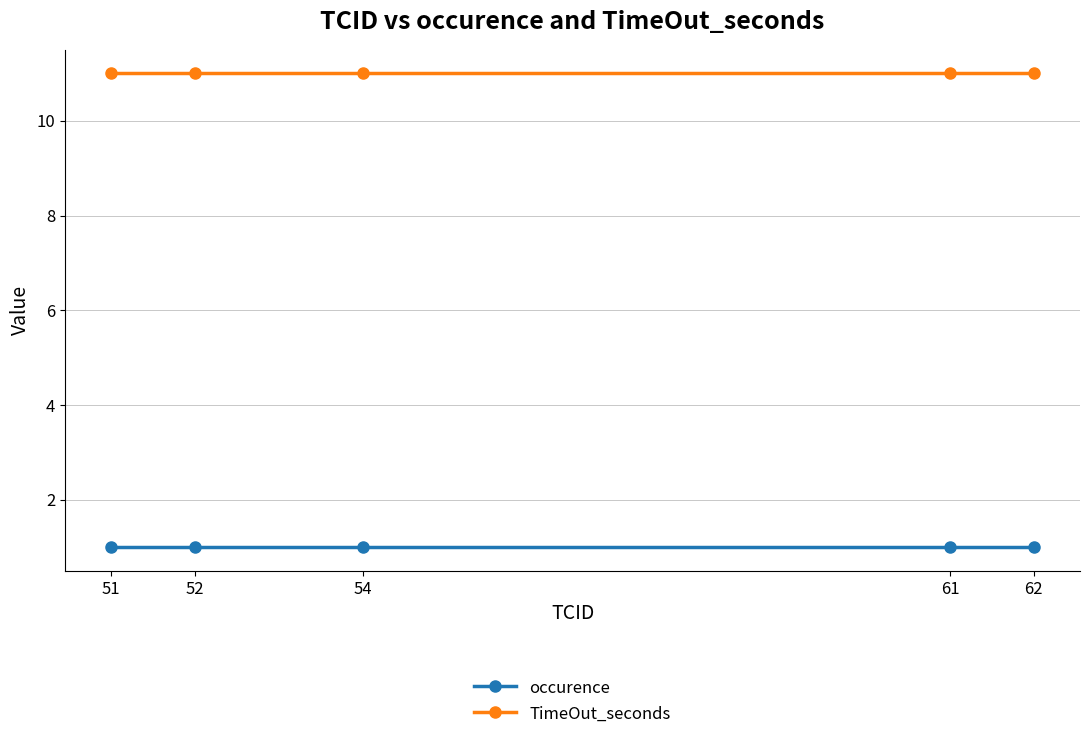

Count the number of categories in the chart.

5